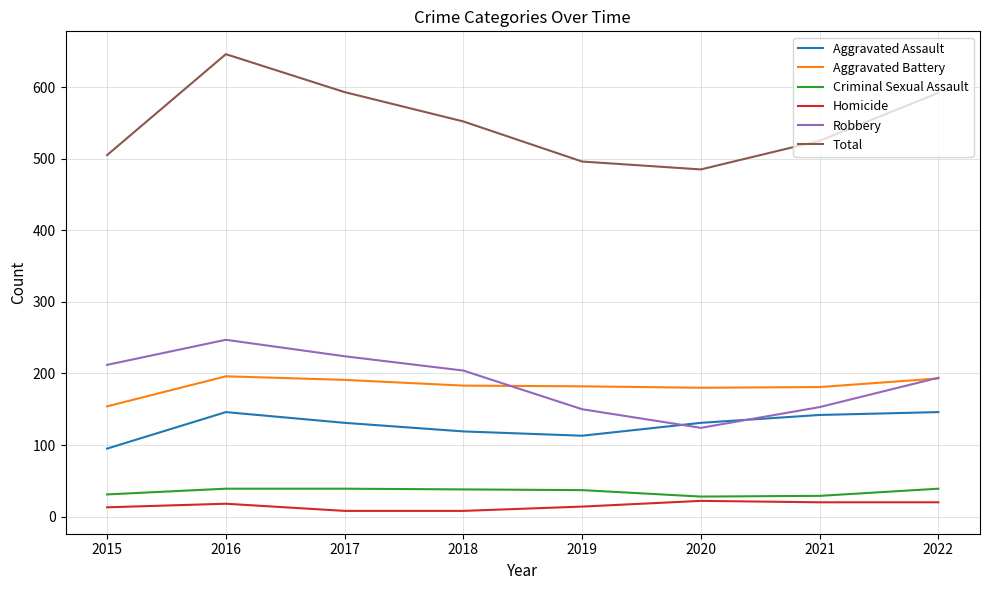

At how many categories does at least one series exceed 90?

8